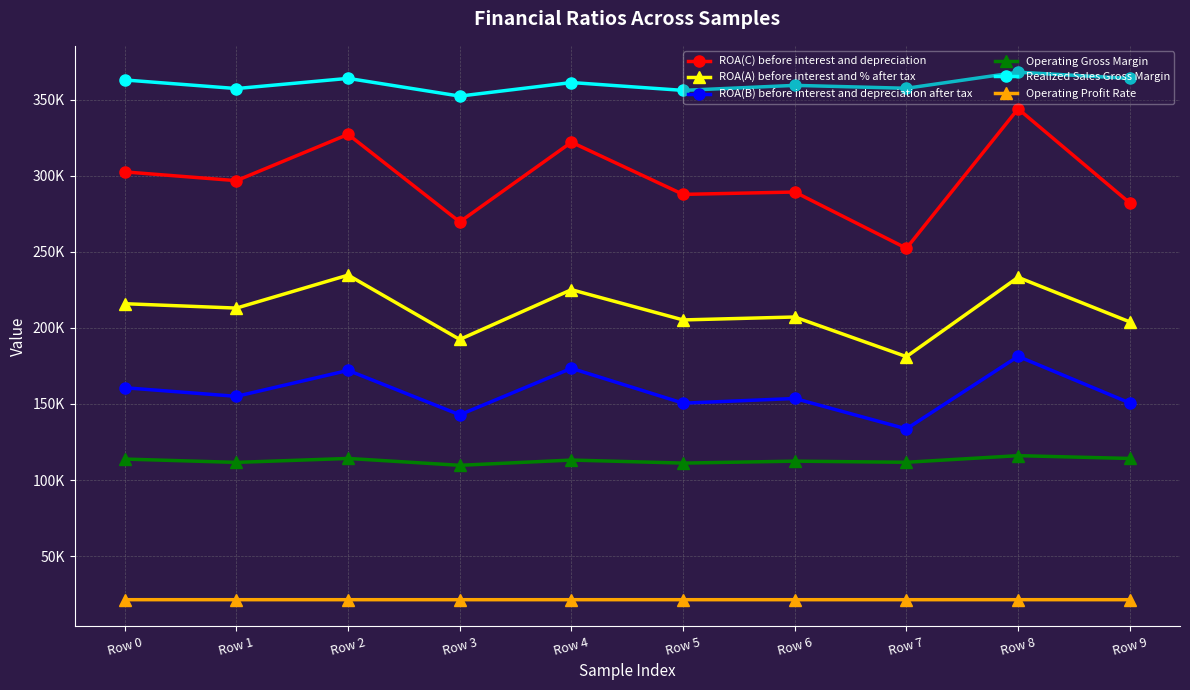

What is the value of the ROA(C) before interest and depreciation point at the 4th from the left?

269715.7